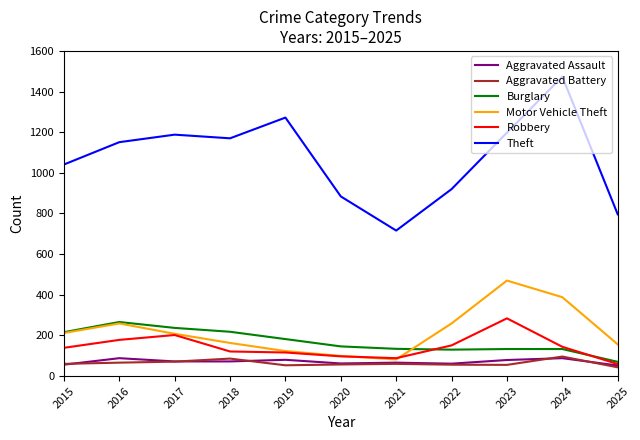

Is this an area chart (filled region under the line)?

No